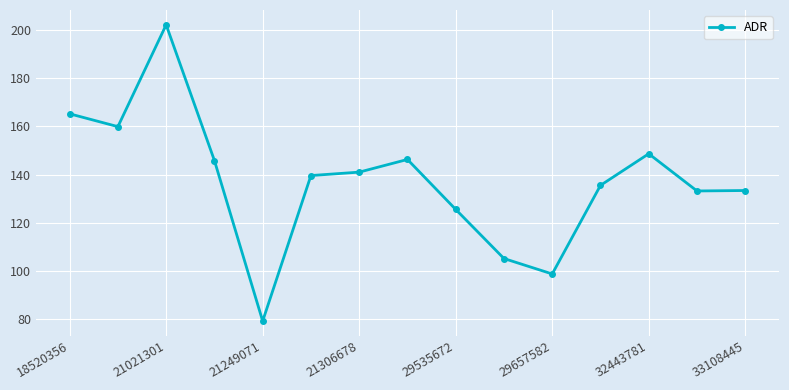

What is the sum of all values?

2059.1